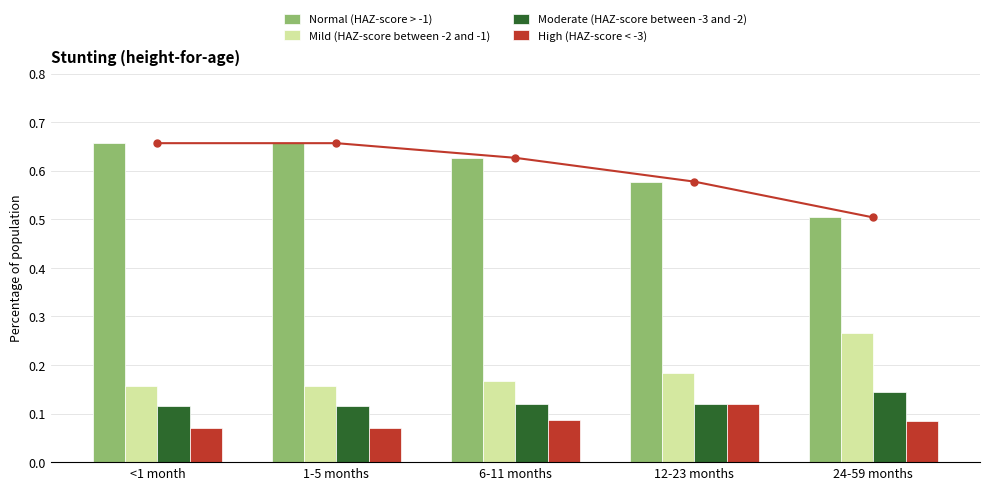

How many data points does each series have?

5